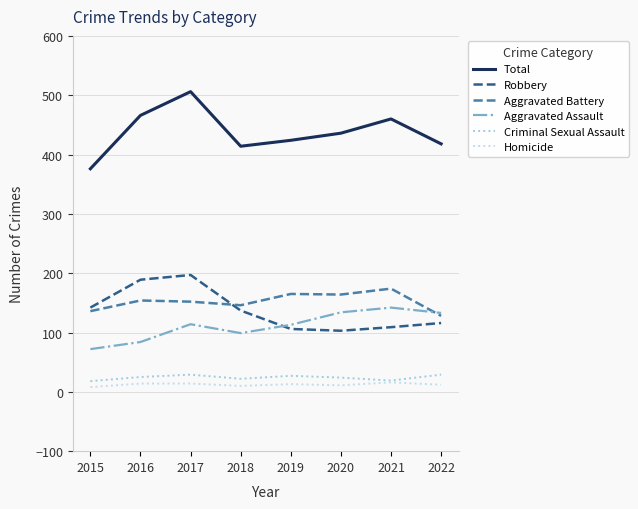

What is the difference between the highest and lowest values at 2017?

492